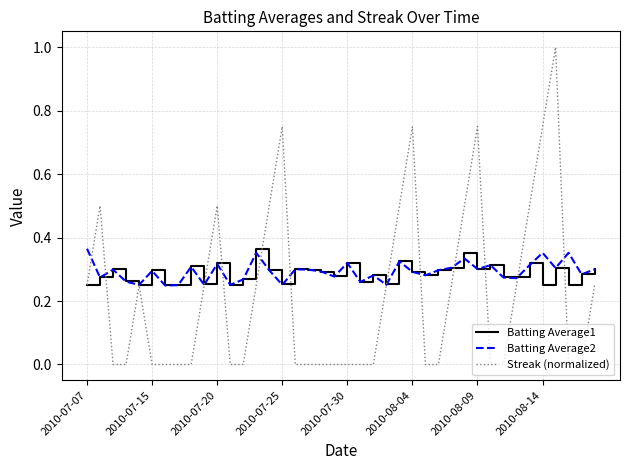

Does the chart have visible grid lines?

Yes